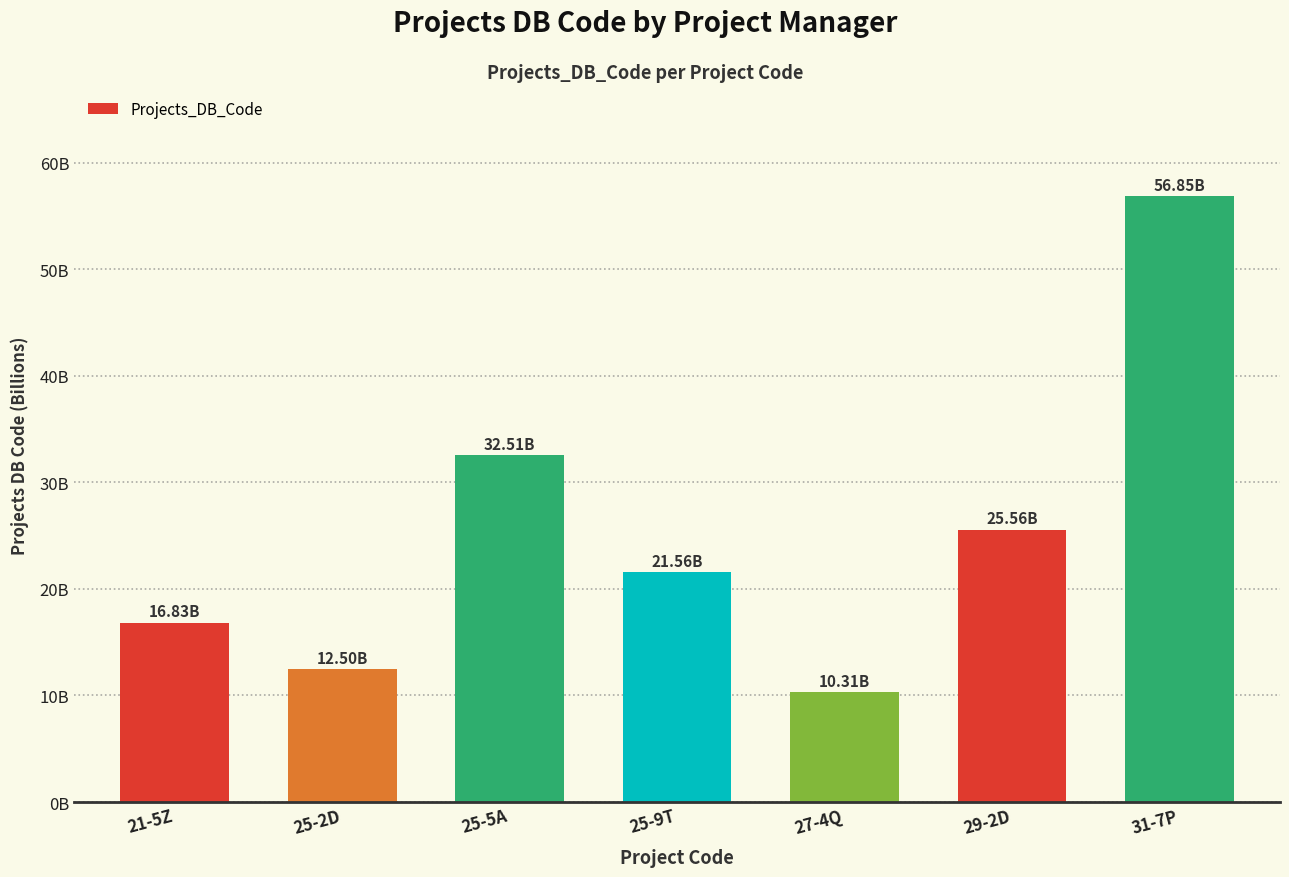

Reading right to left, transcribe all the data shown in this chart.

56850000000	25559999000	10314545000	21563234000	32514220000	12500000000	16833460000